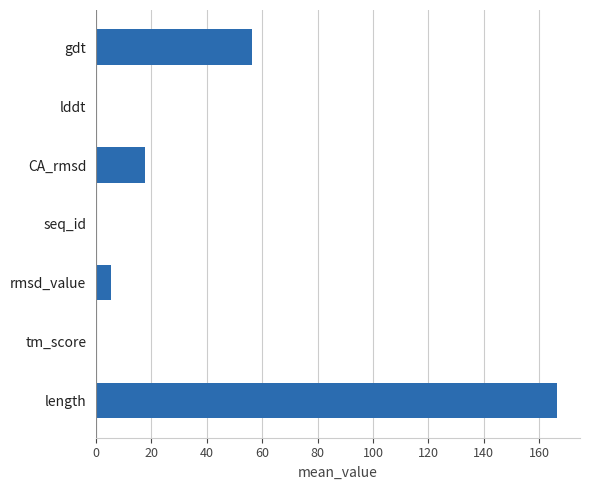

What is the sum of all values?

246.3